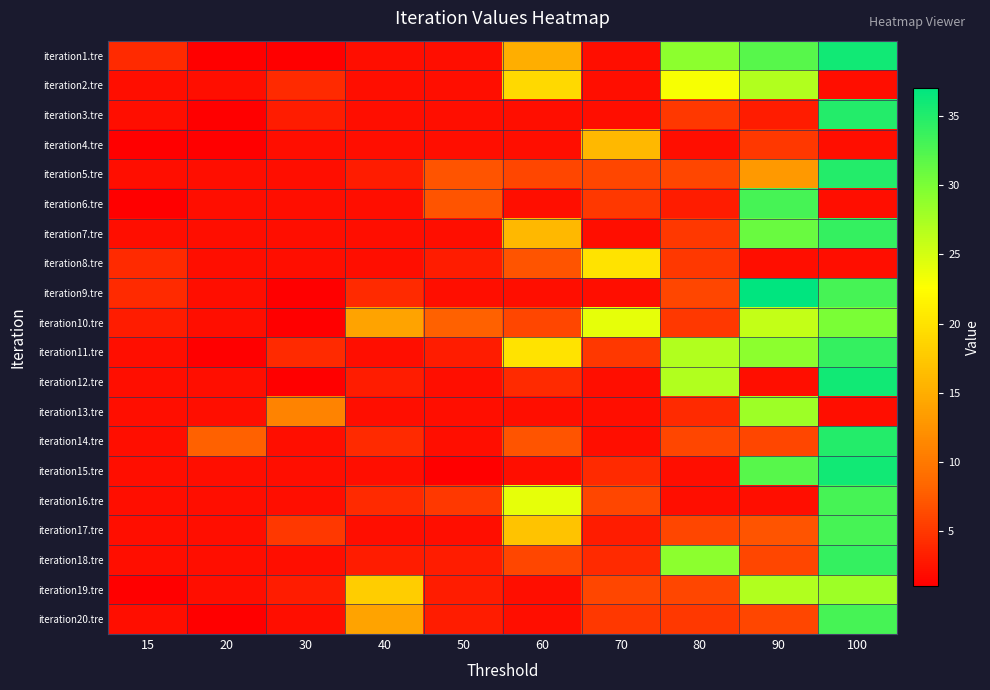

What is the smallest value displayed?

1